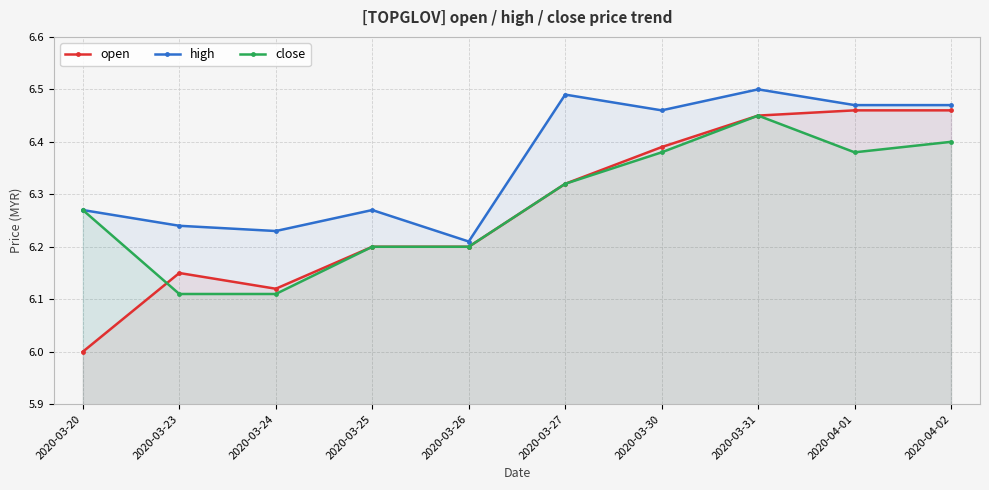

Rank the categories by close value from highest to lowest.

2020-03-31, 2020-04-02, 2020-03-30, 2020-04-01, 2020-03-27, 2020-03-20, 2020-03-25, 2020-03-26, 2020-03-23, 2020-03-24